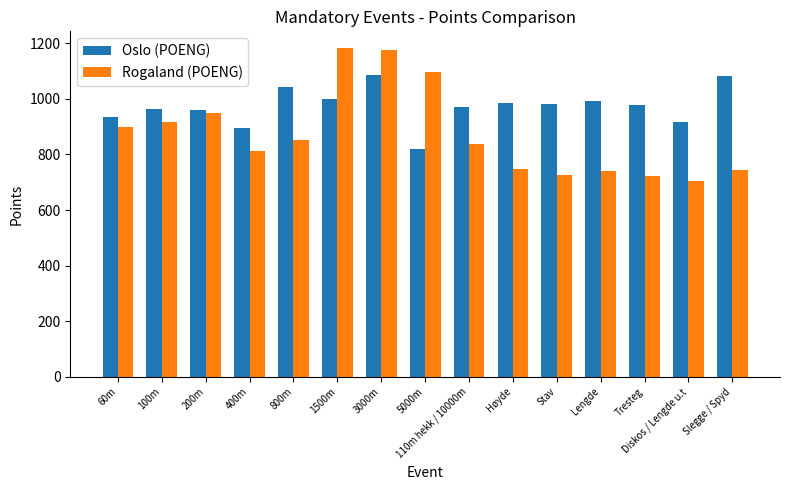

Are the bars grouped side by side (vs. stacked)?

Yes